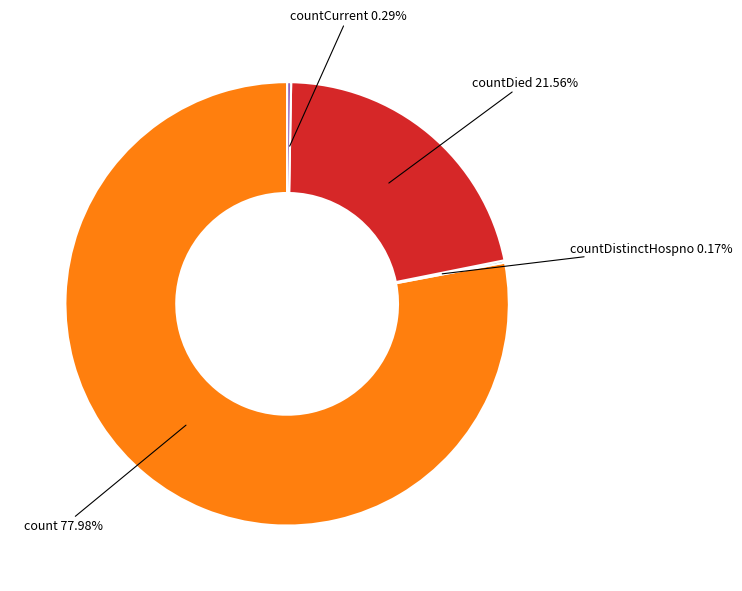

Combined, do countDied 21.56% and countCurrent 0.29% account for over 50%?

No